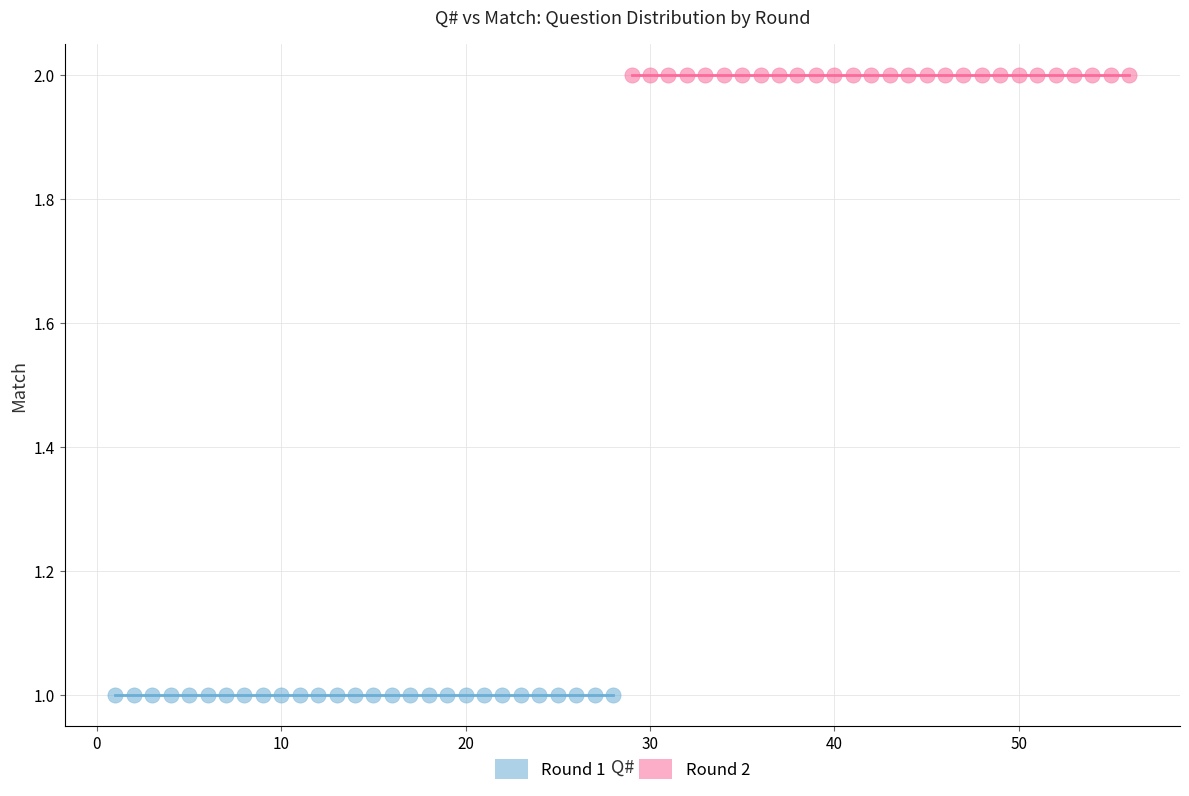

Which series contains the highest Y value?

Round 2